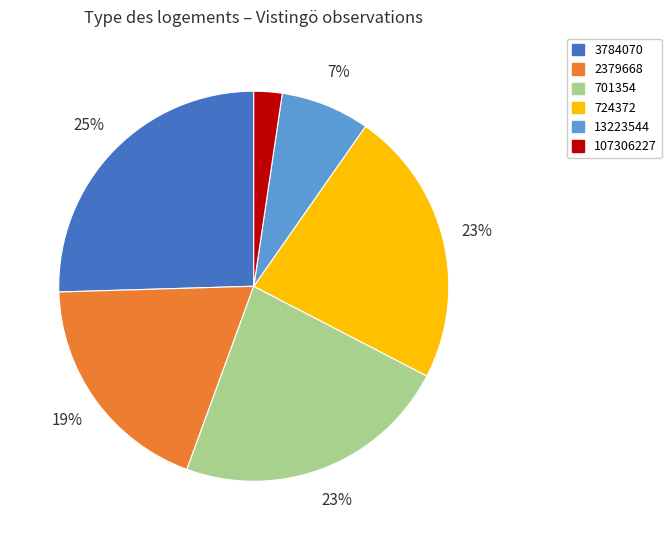

Count the number of slices in the pie.

6